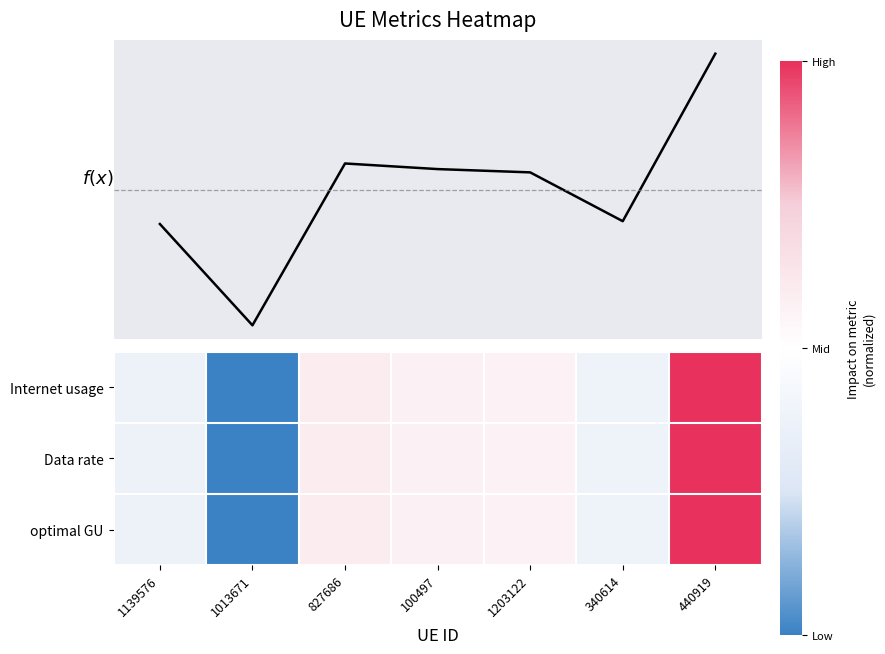

Rank the series by their maximum value, from highest to lowest.

f(x), Internet usage, Data rate, optimal GU